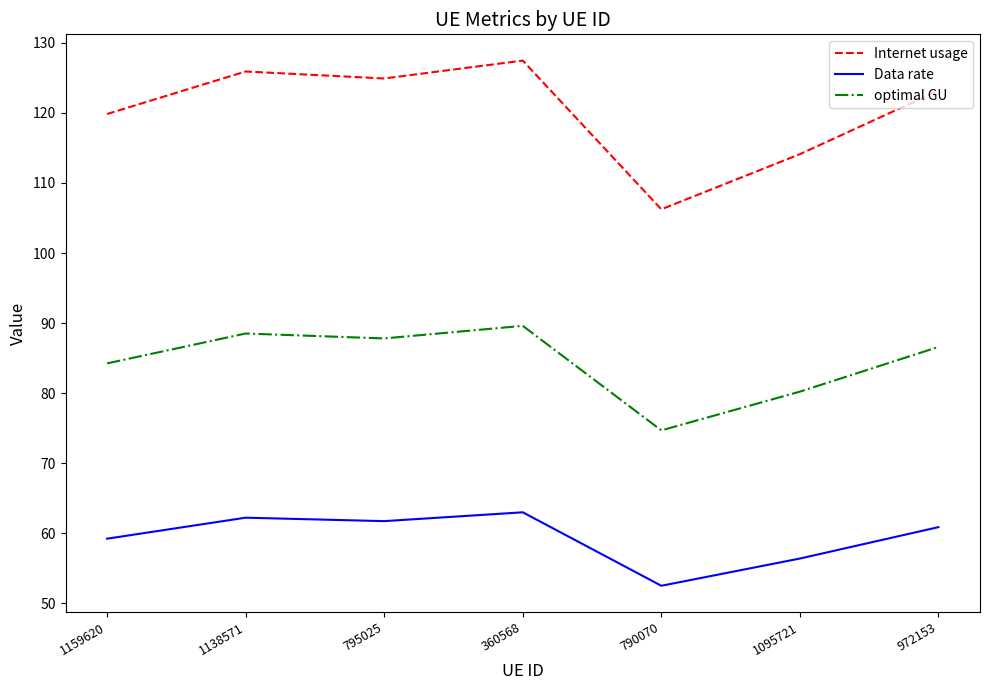

Reading left to right, list all the values displayed in this chart.

Internet usage: 119.9	125.9	124.9	127.5	106.2	114.1	123.2
Data rate: 59.2	62.2	61.7	63.0	52.5	56.4	60.9
optimal GU: 84.2	88.5	87.8	89.6	74.7	80.2	86.6